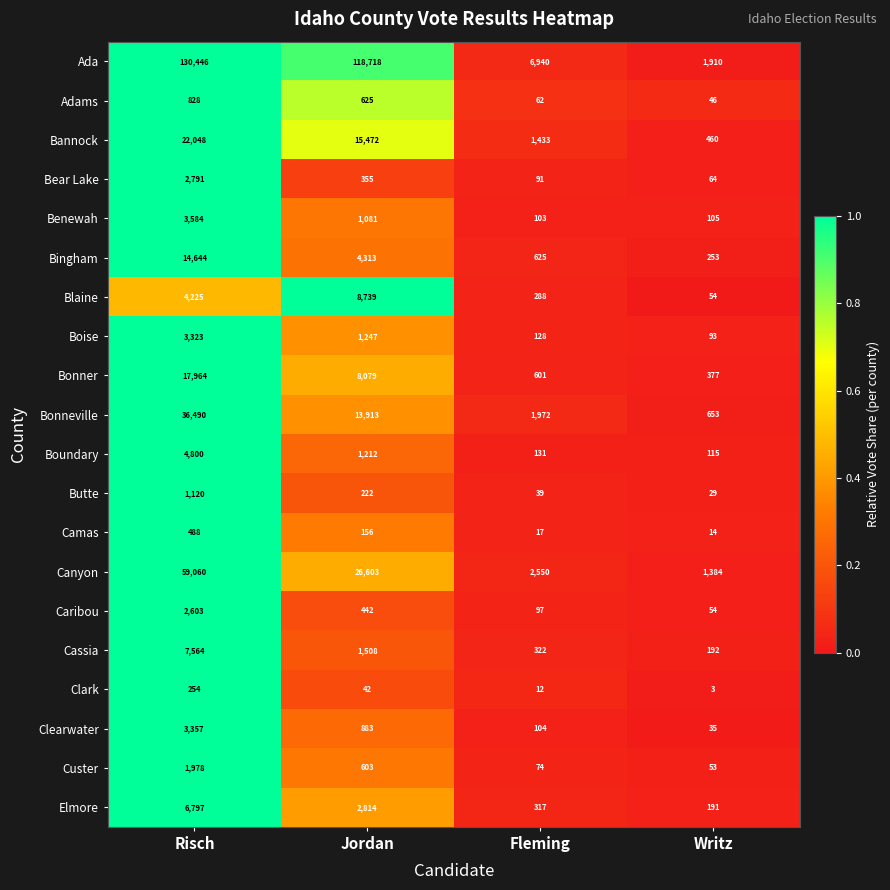

Between Fleming and Writz, which series saw the biggest shift?

Ada